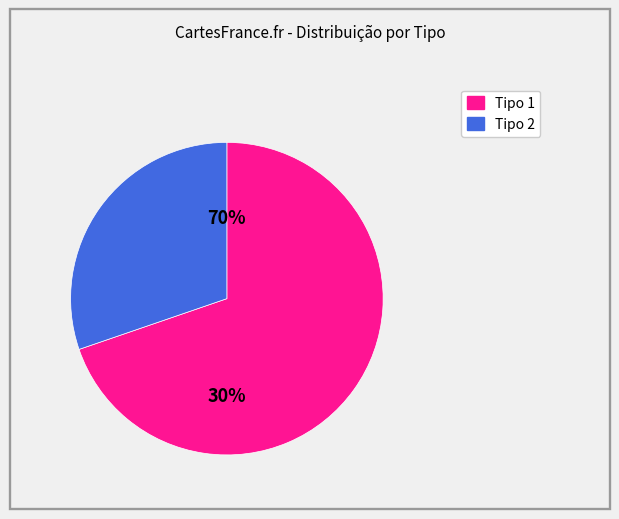

What percentage is the 2 slice, to the nearest percent?

30%